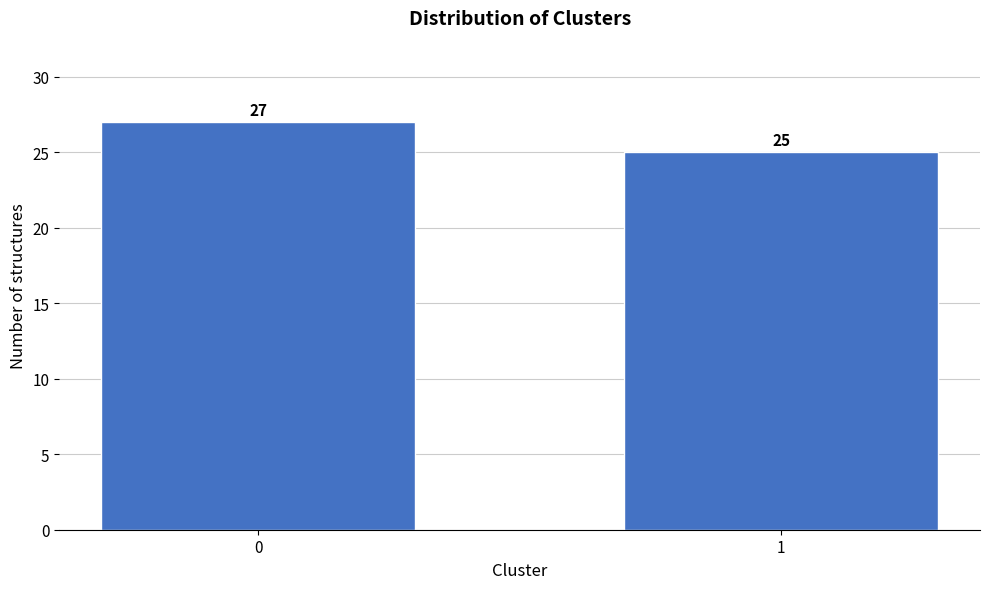

Reading right to left, transcribe all the data shown in this chart.

25	27